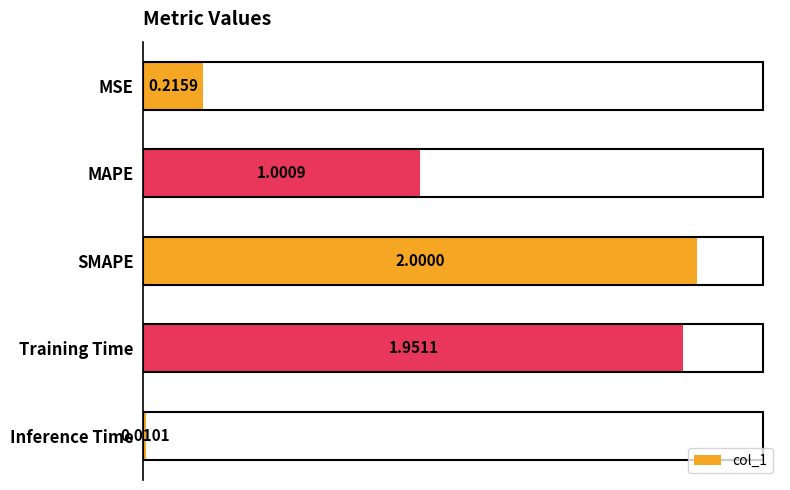

Which has a higher value, MSE or SMAPE?

SMAPE